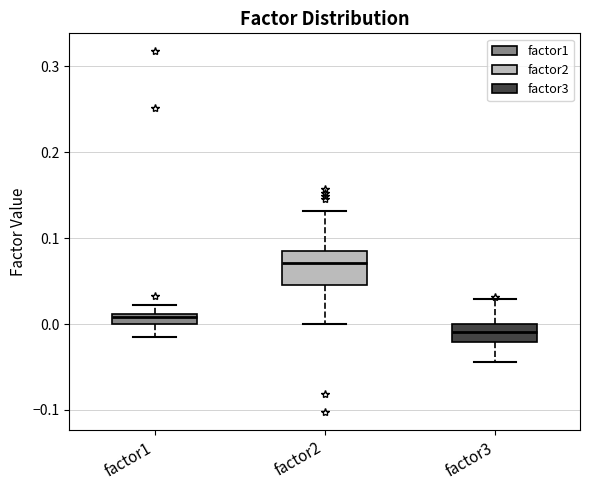

Where is the upper edge of the box for factor2 on the y-axis? The values are not printed on the chart, so give them approximately, as read against the axis.

0.08